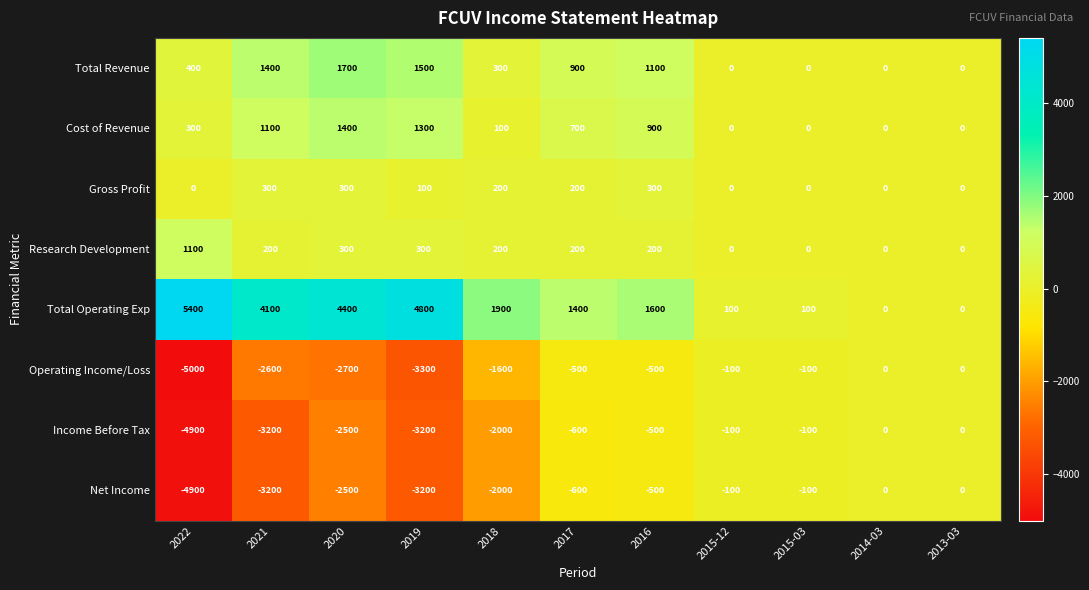

Which category has the highest value across all series?

2022